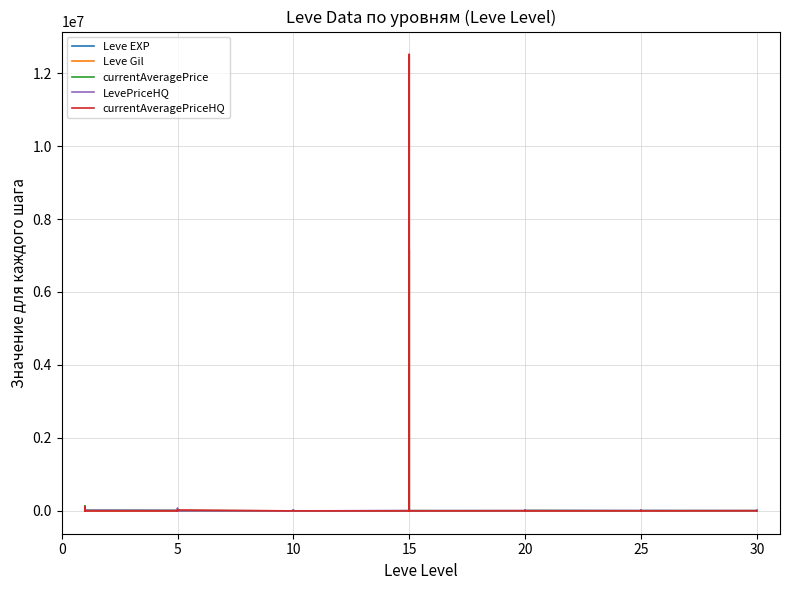

Does the chart display data point markers on the line(s)?

No